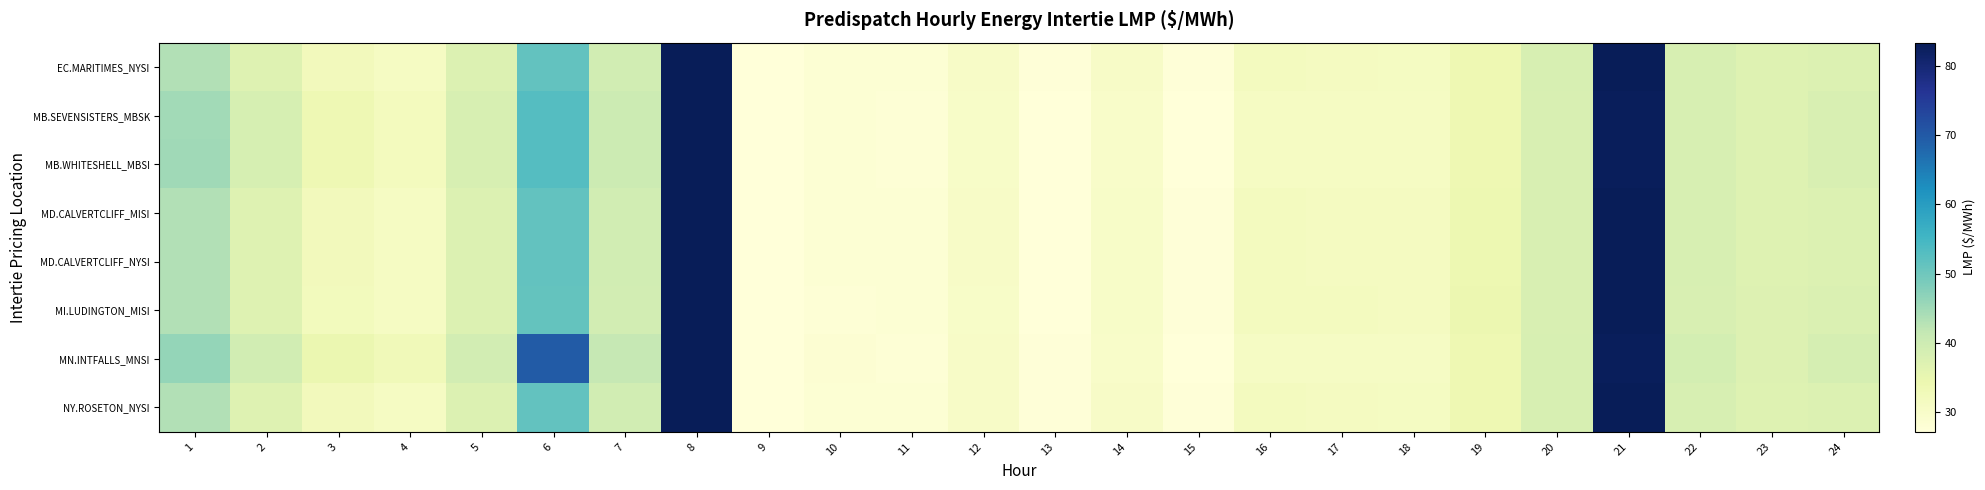

What is the total value across all series at 14?

241.0